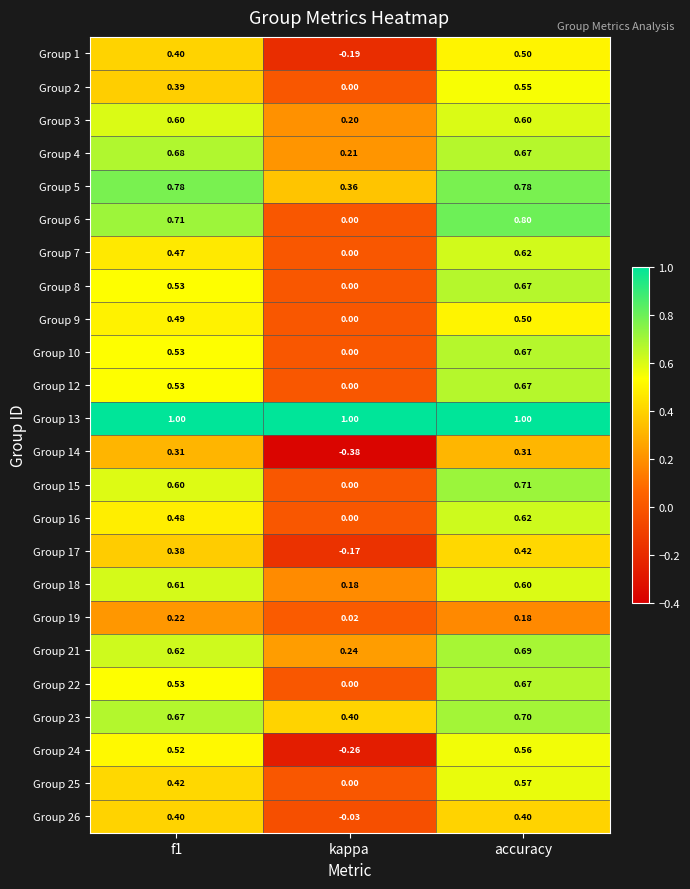

At which label is Group 19 closest to 0?

kappa